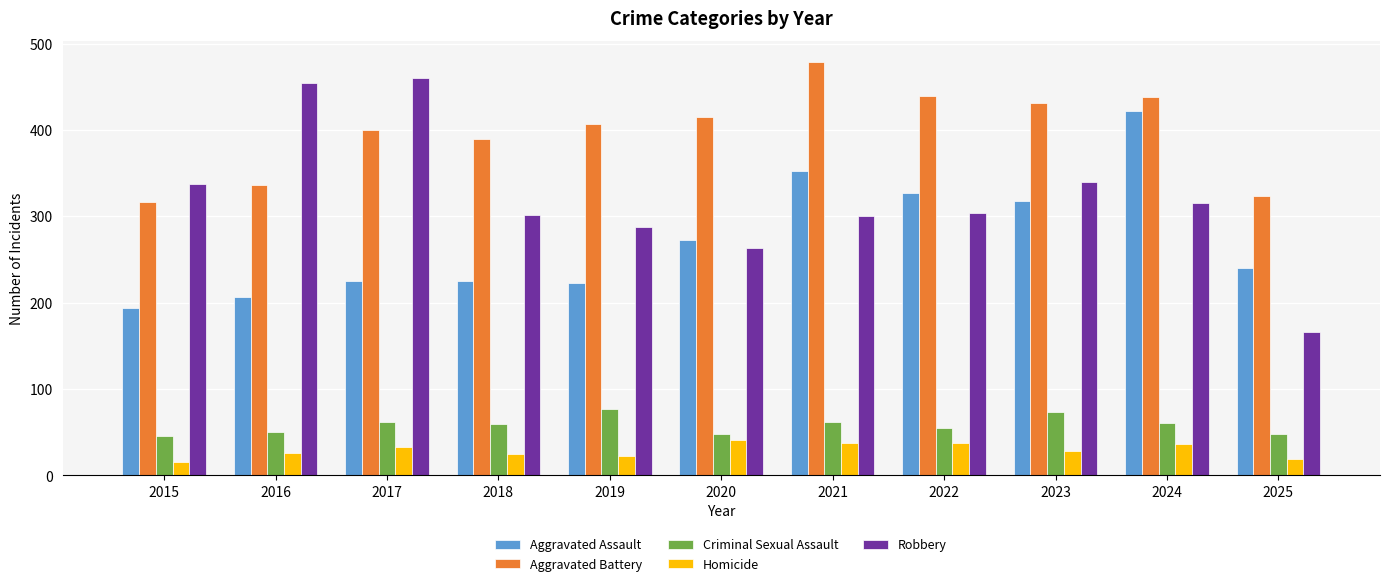

What is the approximate value of Homicide at 2018?

25